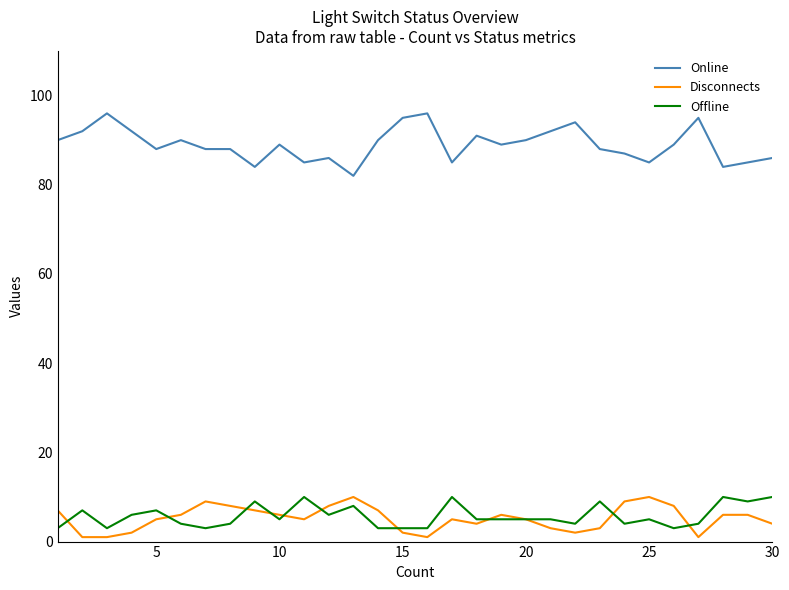

Which series has the widest spread of values?

Online